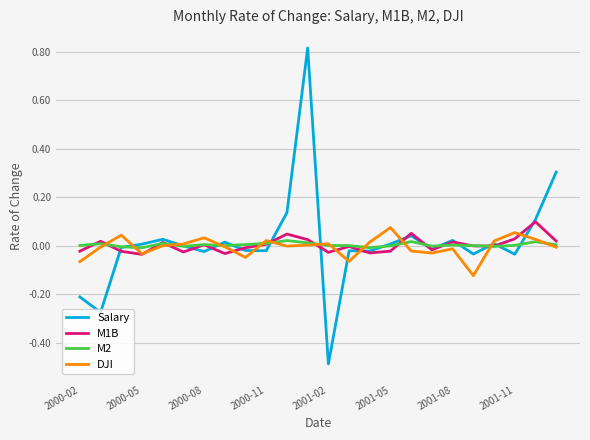

Does the chart have visible grid lines?

Yes